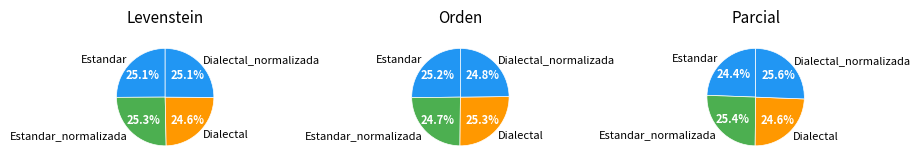

Which slice is the largest?

Estandar_normalizada